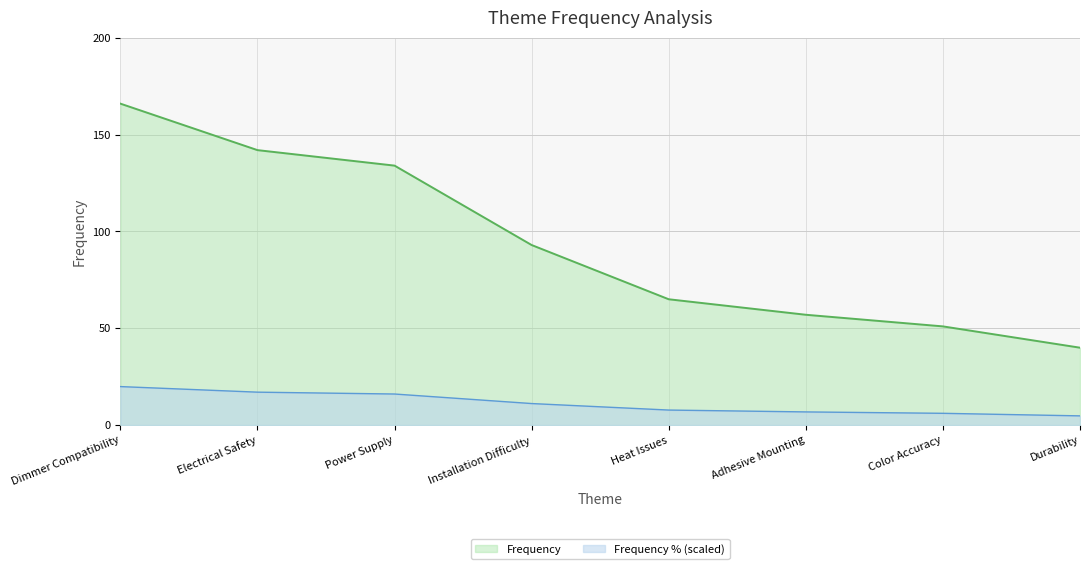

Reading left to right, what are all the values shown in this chart?

166	142	134	93	65	57	51	40